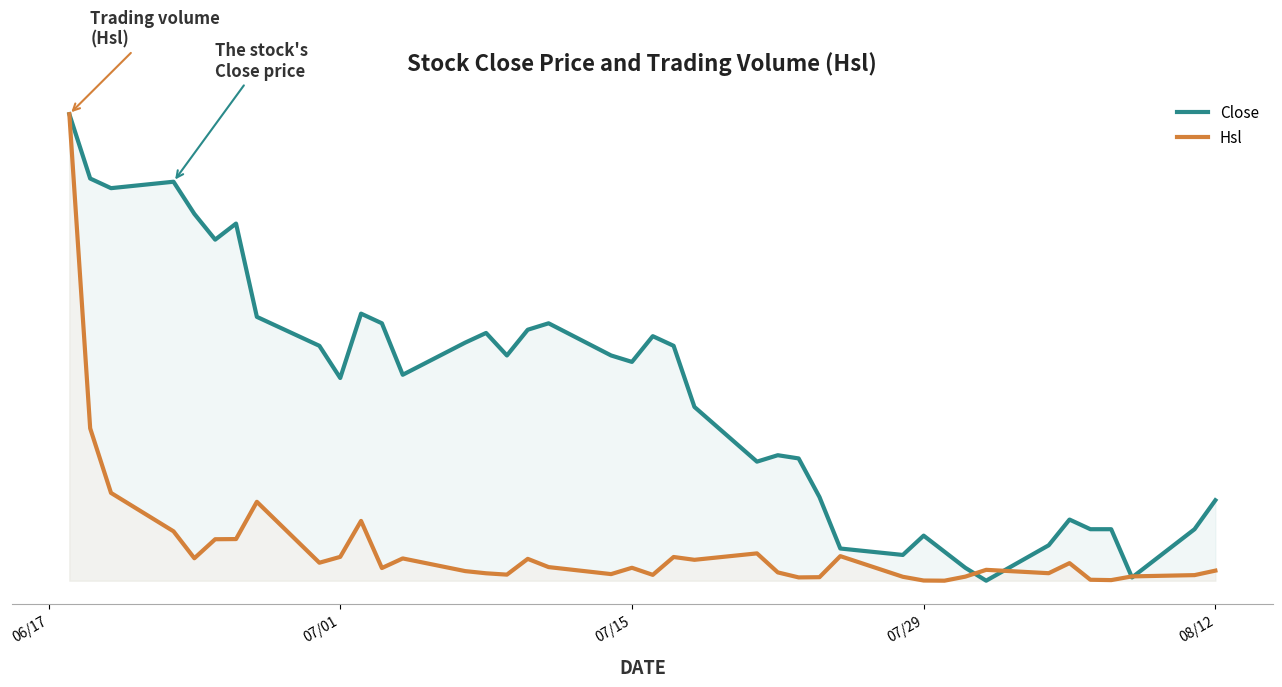

Does the chart display data point markers on the line(s)?

No